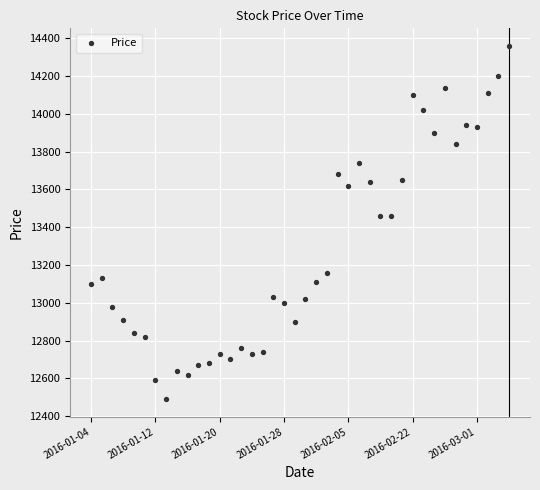

What is the range of Y values (max minus min)?

1870